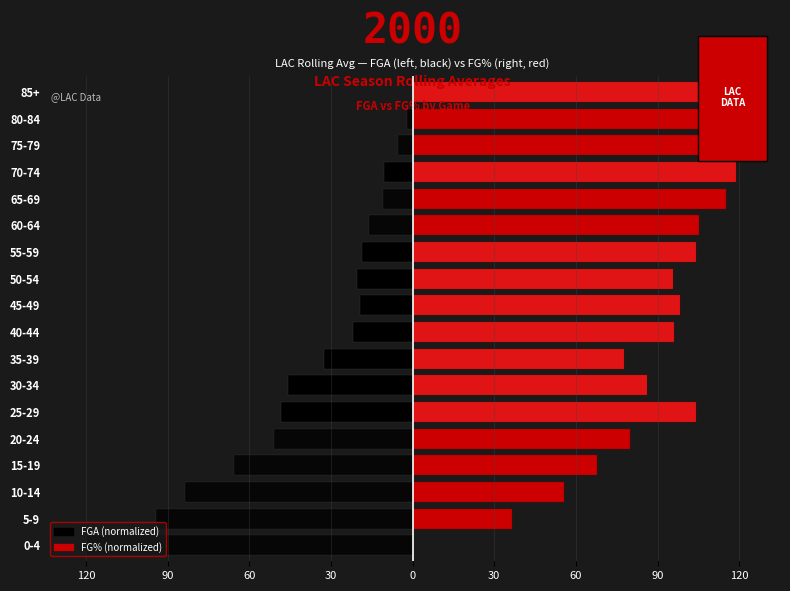

Between 70-74 and 15-19, which is larger?

70-74